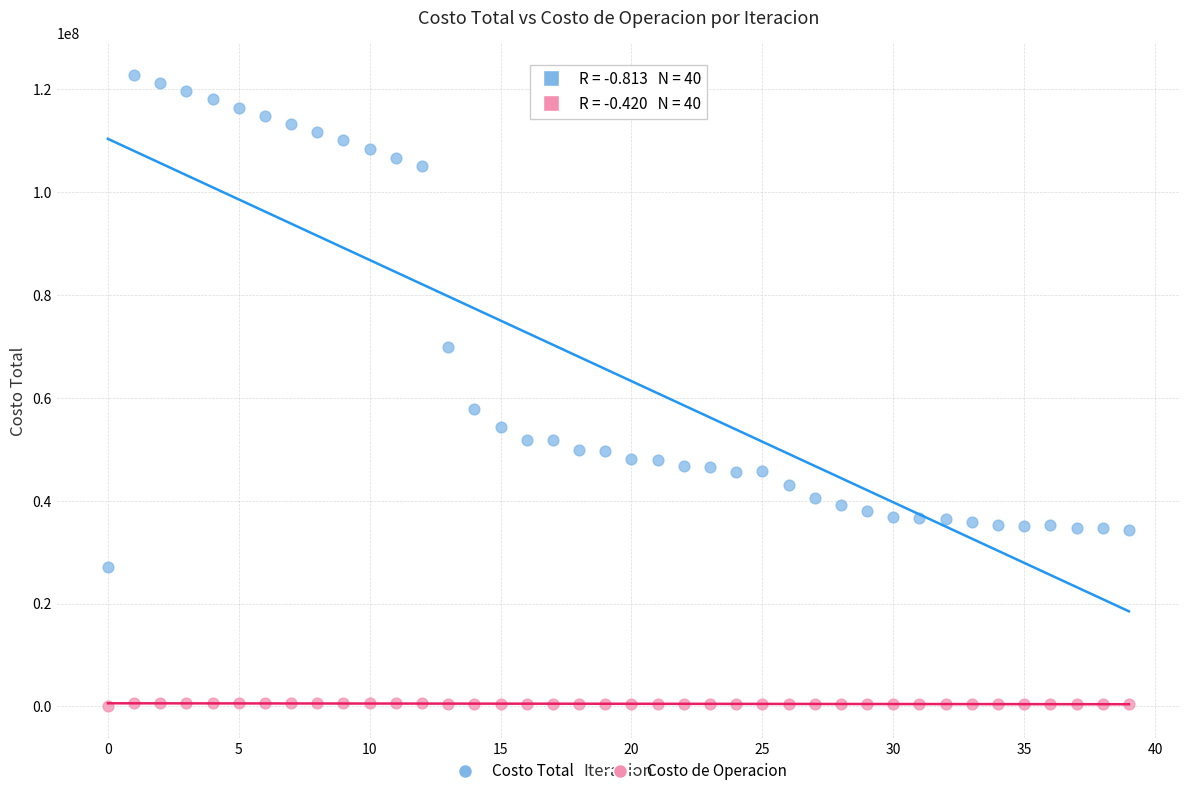

In the Costo Total series, what Y value is closest to 74962321?

69887524.8